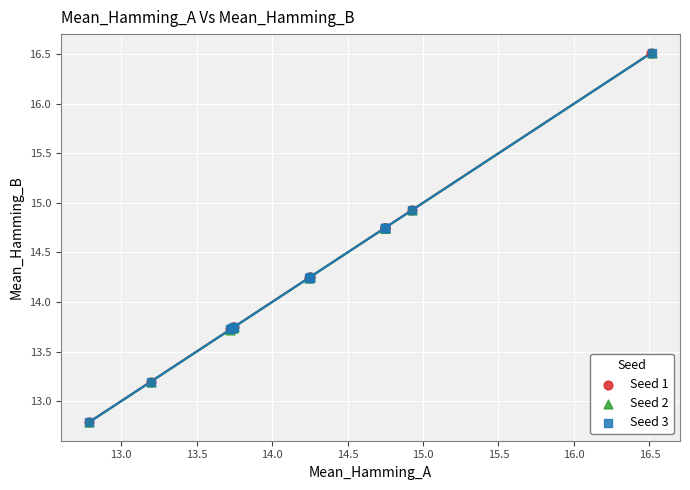

What are all the series names shown in the legend?

Seed 1, Seed 2, Seed 3